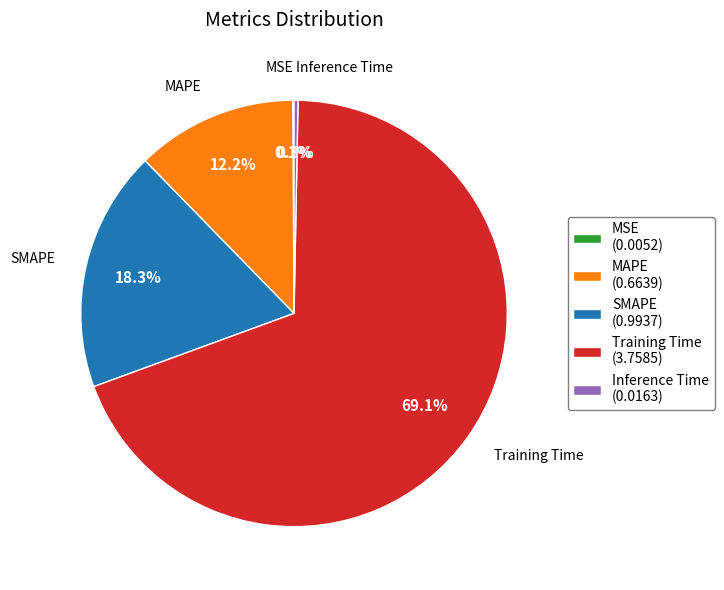

What percentage do Inference Time and SMAPE together represent?

18.6%